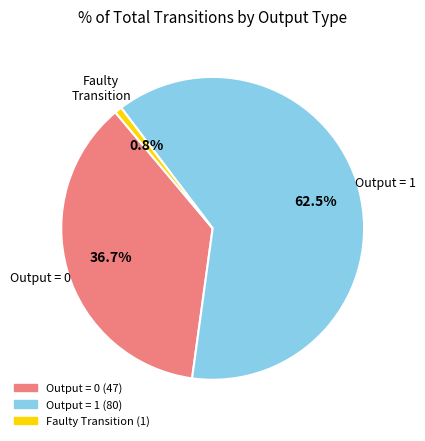

How many segments does this pie chart have?

3